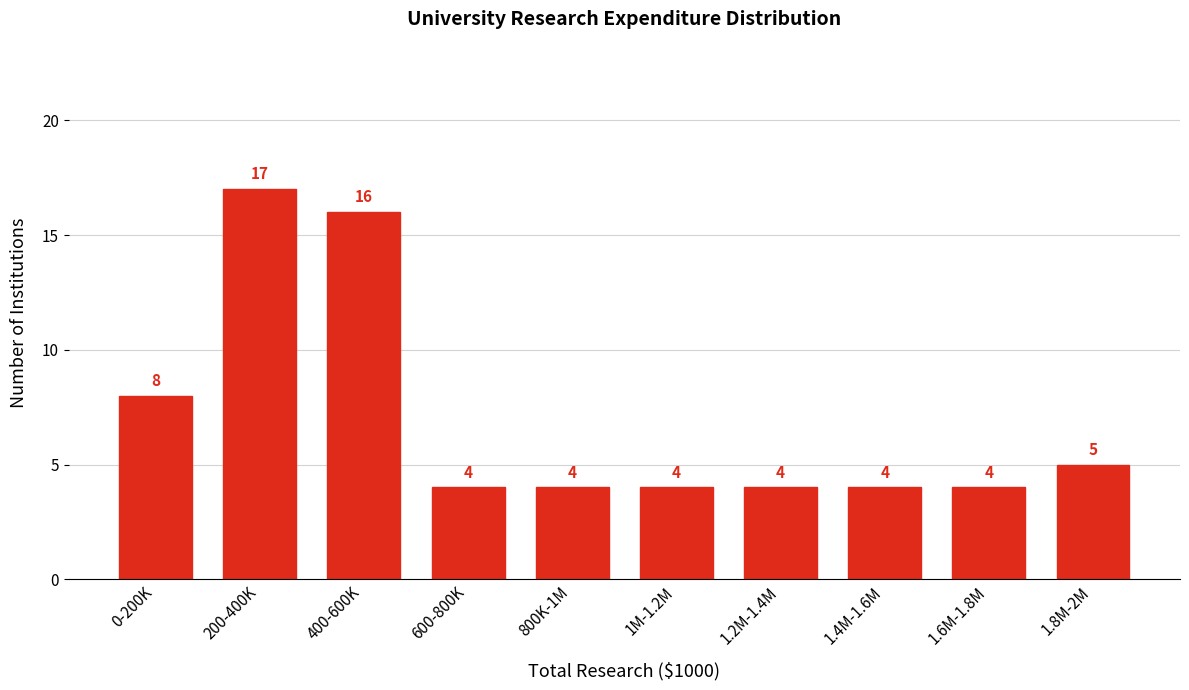

Reading right to left, what are all the values shown in this chart?

1.8M-2M=5	1.6M-1.8M=4	1.4M-1.6M=4	1.2M-1.4M=4	1M-1.2M=4	800K-1M=4	600-800K=4	400-600K=16	200-400K=17	0-200K=8